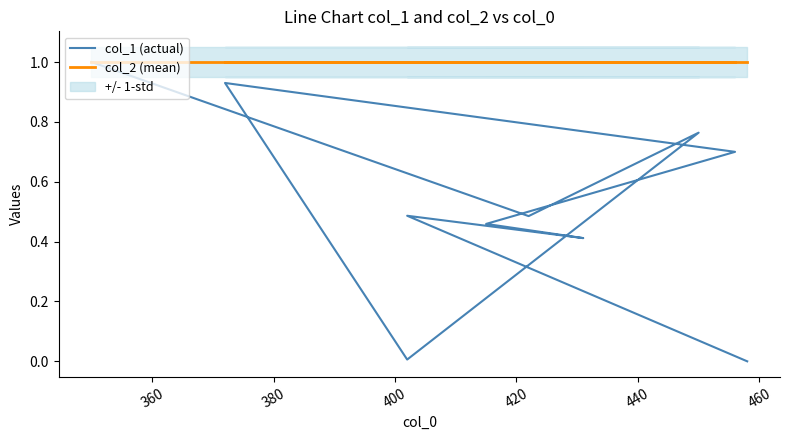

At 380, list the series in order from largest to smallest.

col_2 (mean), col_1 (actual)